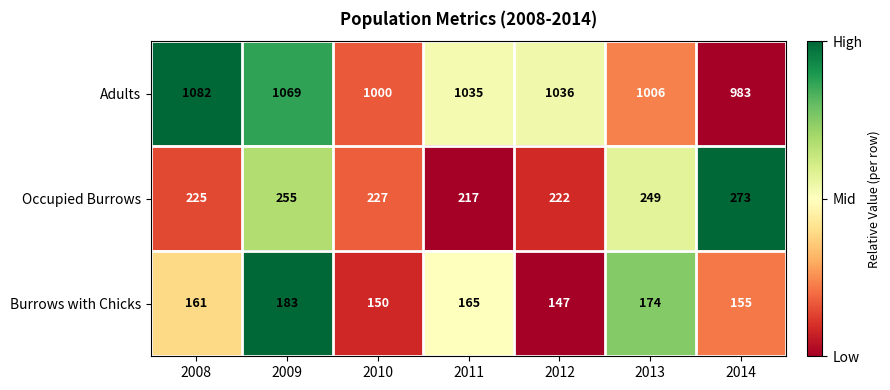

Reading left to right, list all the values displayed in this chart.

Adults: 2008=1082	2009=1069	2010=1000	2011=1035	2012=1036	2013=1006	2014=983
Occupied Burrows: 2008=225	2009=255	2010=227	2011=217	2012=222	2013=249	2014=273
Burrows with Chicks: 2008=161	2009=183	2010=150	2011=165	2012=147	2013=174	2014=155